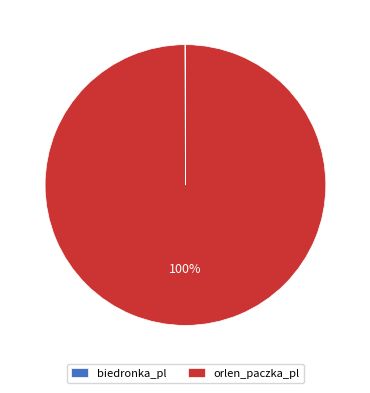

Which slice is the largest?

orlen_paczka_pl